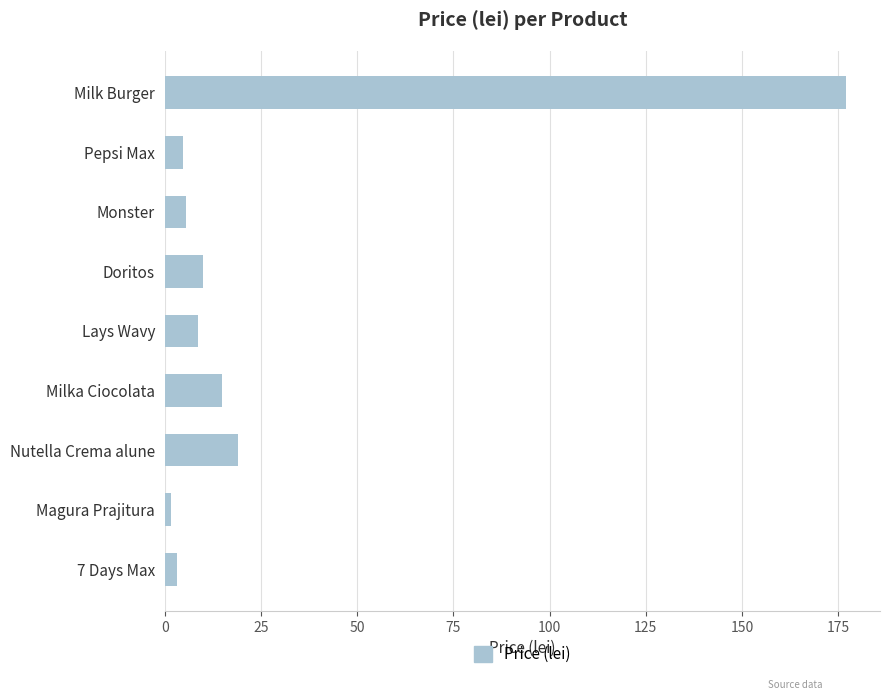

What is the ratio of the value at Milk Burger to the value at Nutella Crema alune?

9.3